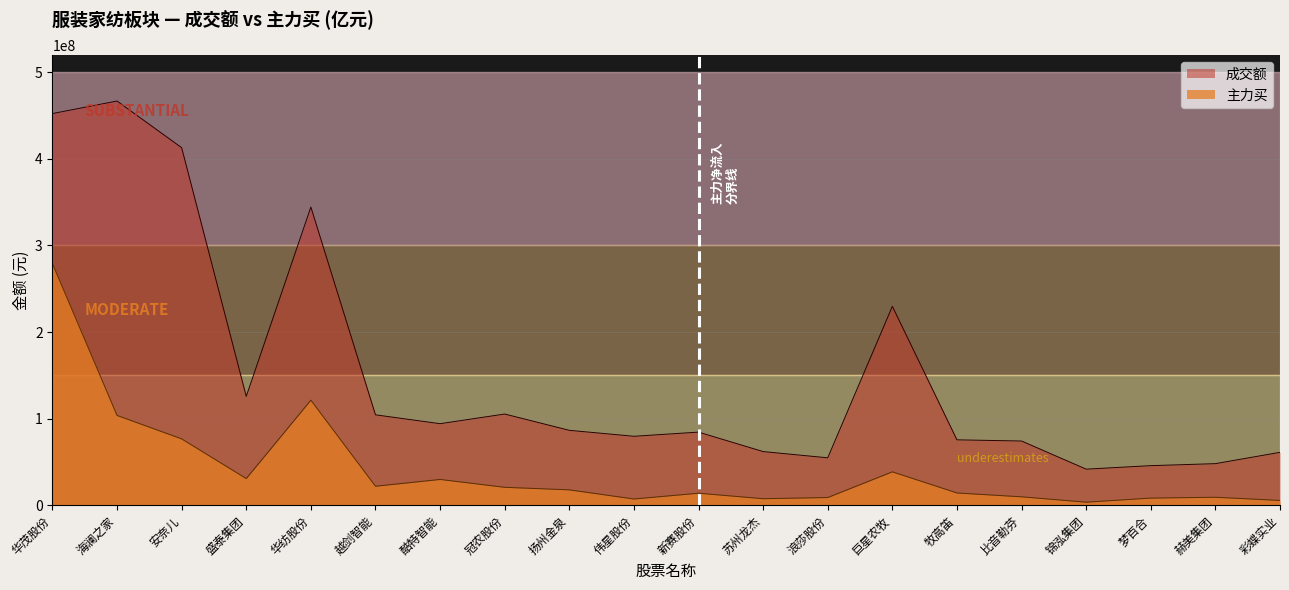

Is the value of 主力买 at 巨星农牧 greater than the value of 成交额 at 扬州金泉?

No